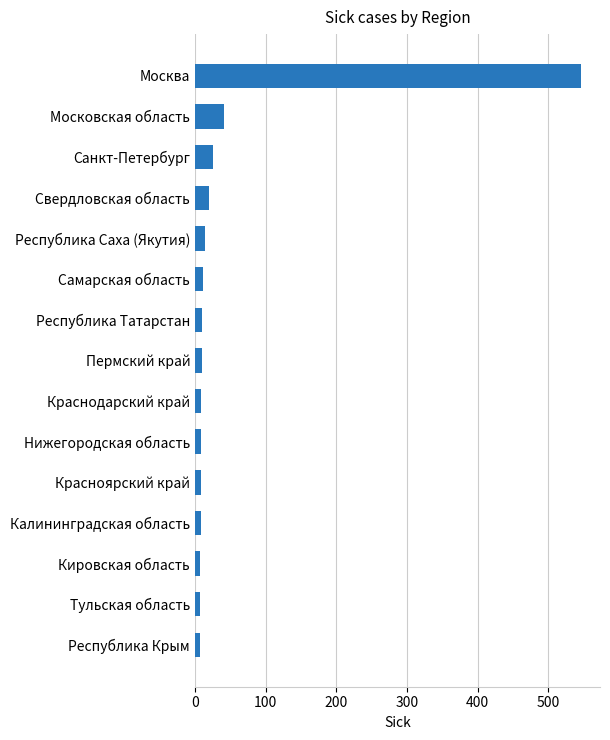

What is the average value?

49